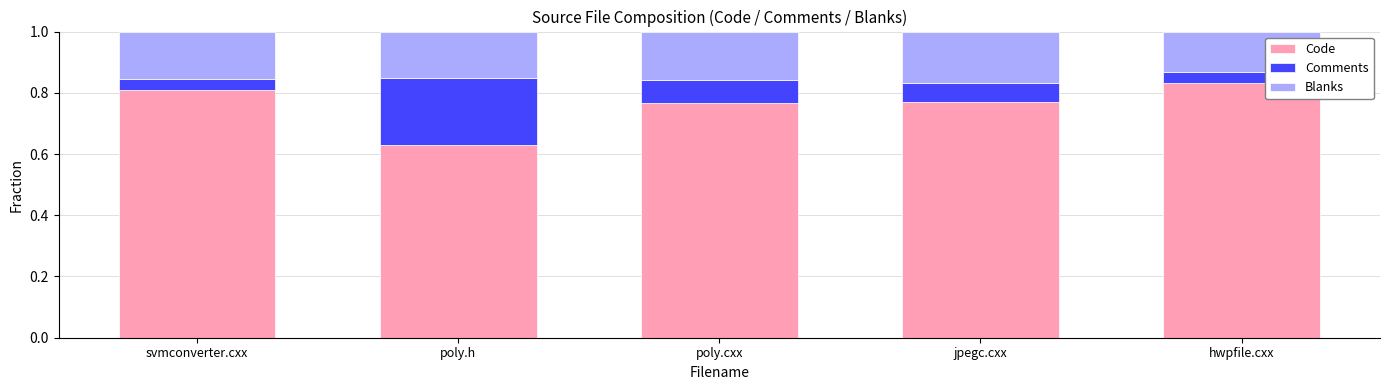

Which category has the lowest value in the Code series?

poly.h